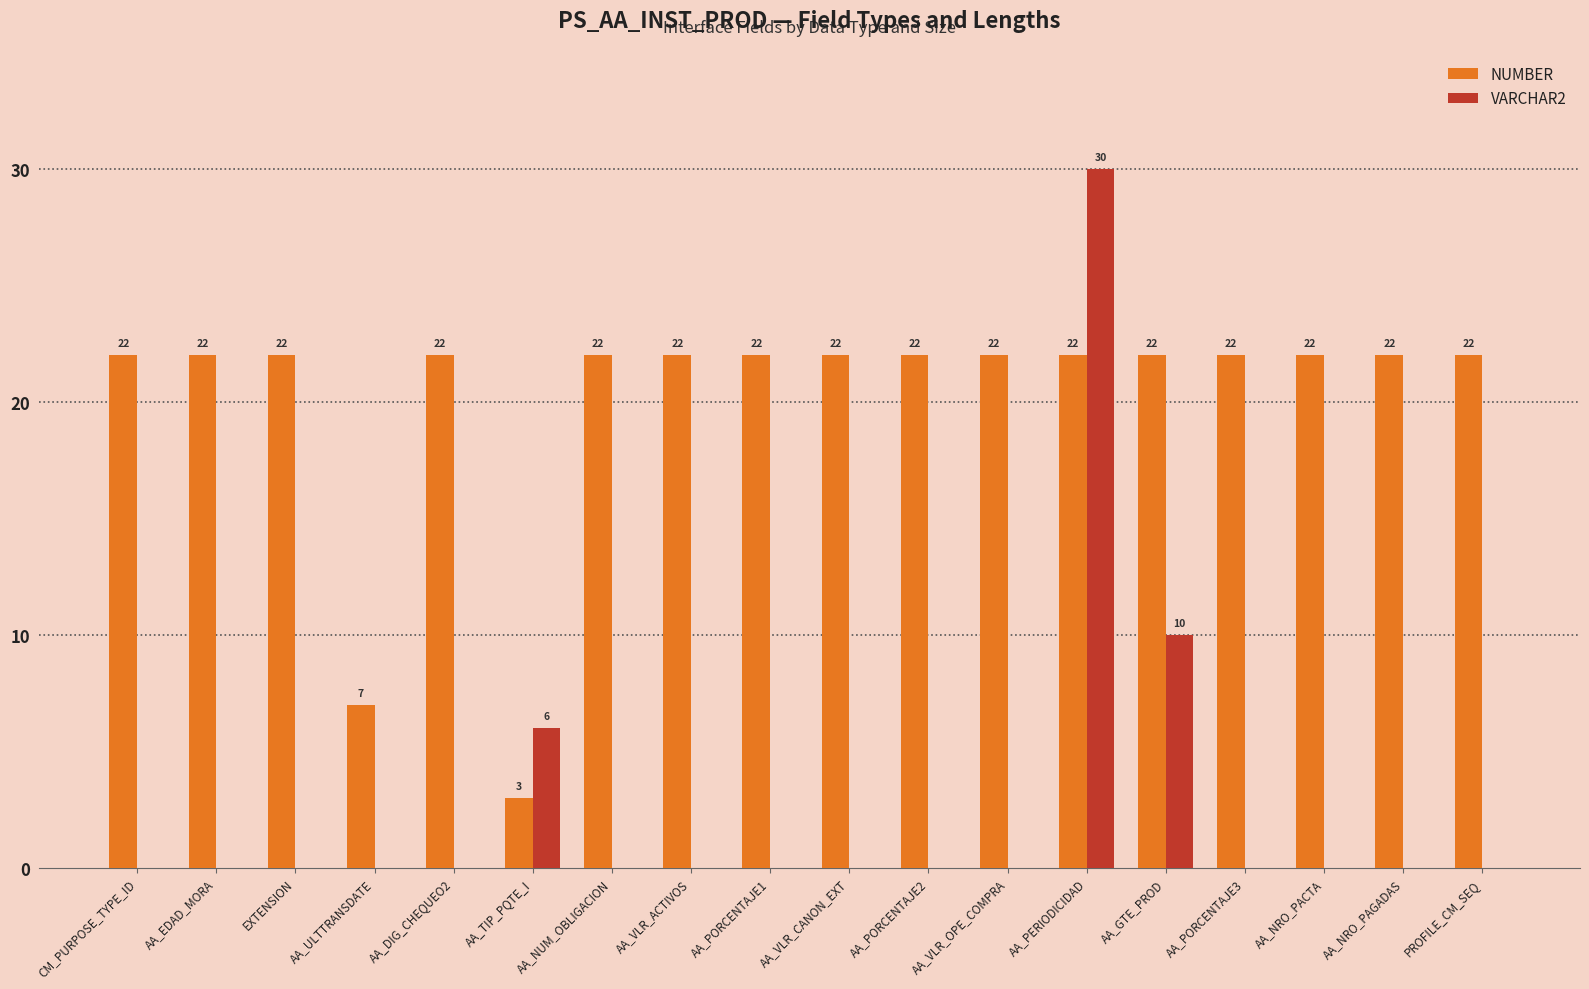

What is the highest value of the NUMBER series?

22